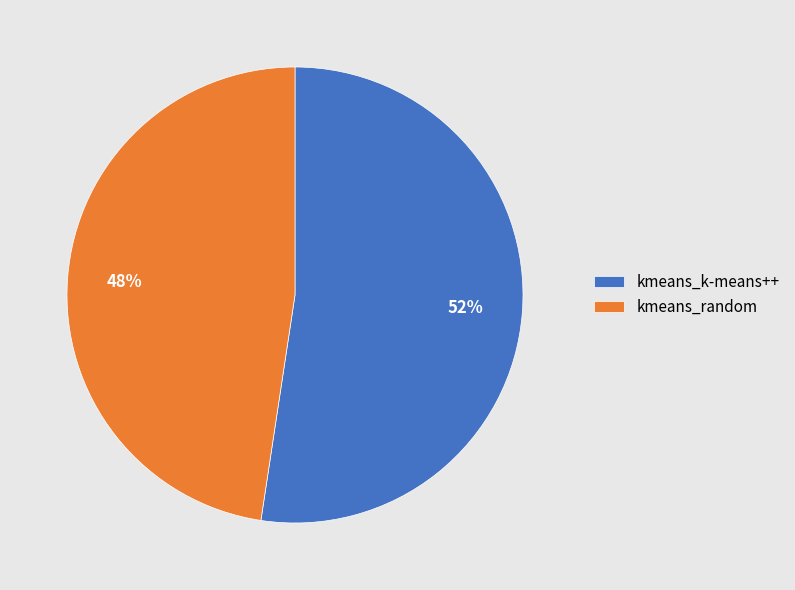

What is the smallest slice in the pie chart?

kmeans_random